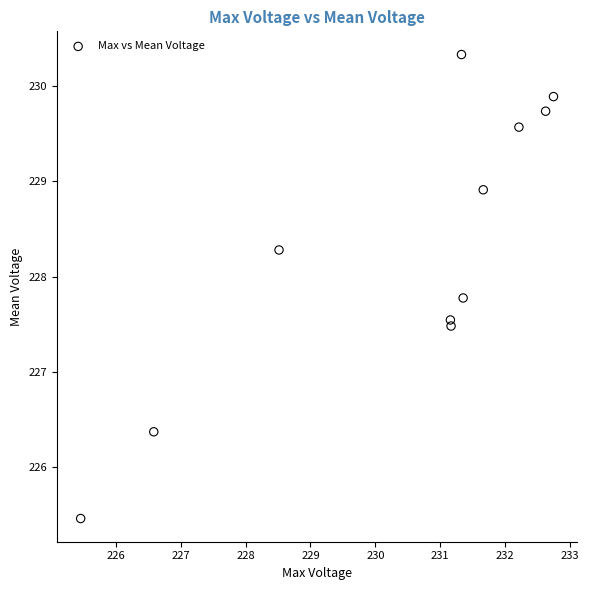

What is the average Y value?

228.3